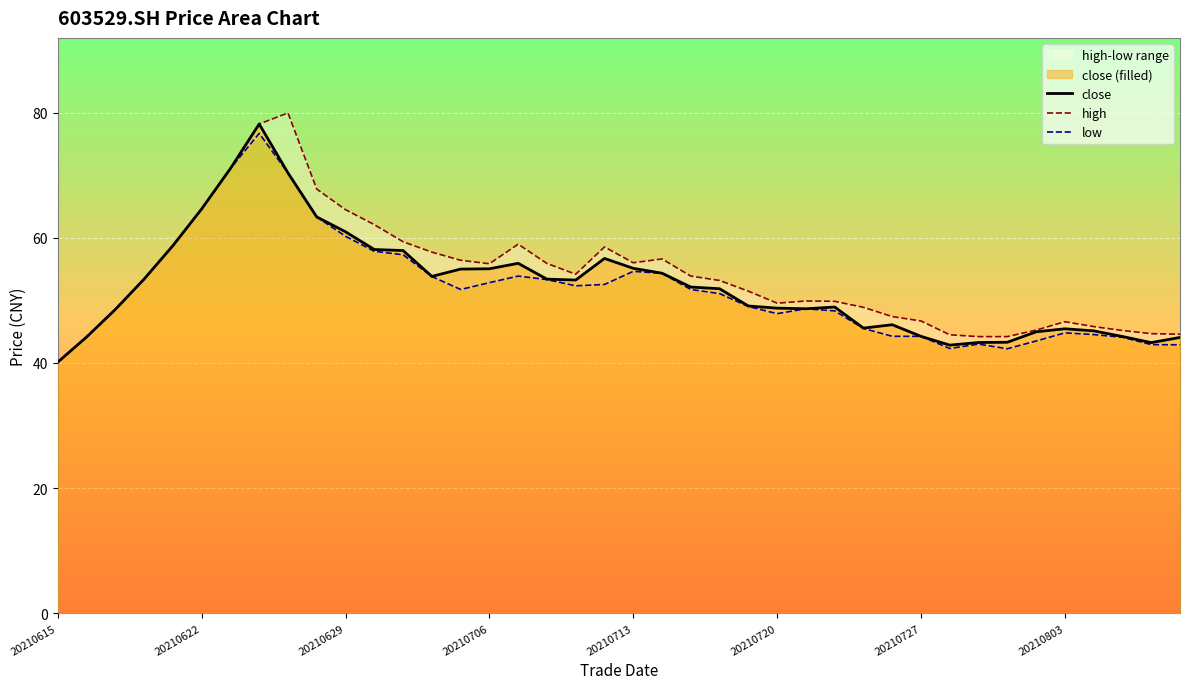

True or false: high and close cross at least once.

False